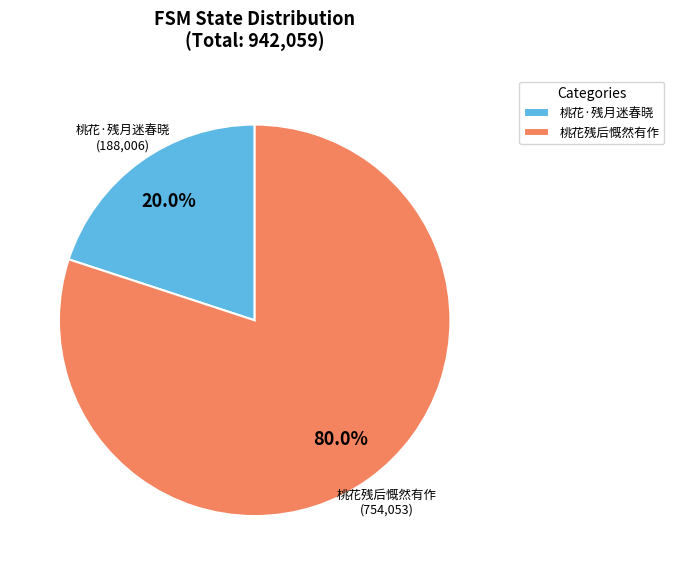

What is the largest slice in the pie chart?

桃花残后慨然有作